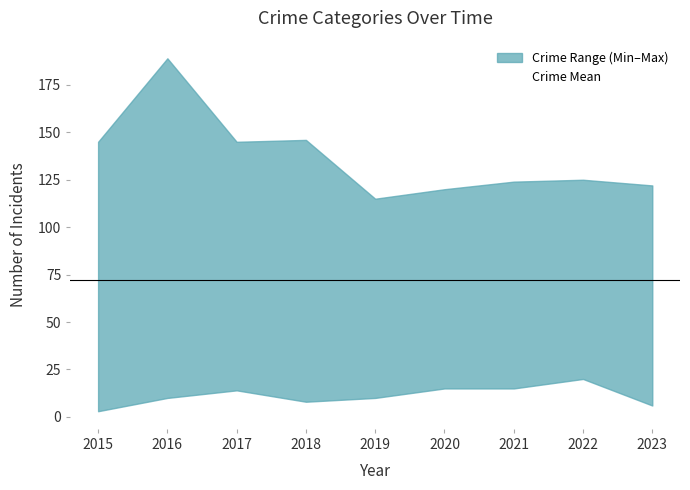

Approximately how many times larger is the value at 2018 compared to 2022?

1.1